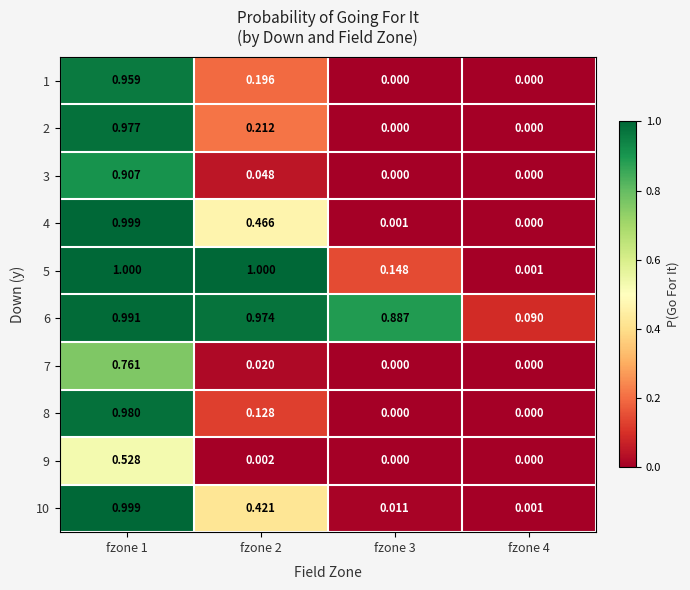

Reading right to left, what are all the values shown in this chart?

1: fzone 4=0.0	fzone 3=0.0	fzone 2=0.2	fzone 1=1.0
2: fzone 4=0.0	fzone 3=0.0	fzone 2=0.2	fzone 1=1.0
3: fzone 4=0.0	fzone 3=0.0	fzone 2=0.0	fzone 1=0.9
4: fzone 4=0.0	fzone 3=0.0	fzone 2=0.5	fzone 1=1.0
5: fzone 4=0.0	fzone 3=0.1	fzone 2=1.0	fzone 1=1.0
6: fzone 4=0.1	fzone 3=0.9	fzone 2=1.0	fzone 1=1.0
7: fzone 4=0.0	fzone 3=0.0	fzone 2=0.0	fzone 1=0.8
8: fzone 4=0.0	fzone 3=0.0	fzone 2=0.1	fzone 1=1.0
9: fzone 4=0.0	fzone 3=0.0	fzone 2=0.0	fzone 1=0.5
10: fzone 4=0.0	fzone 3=0.0	fzone 2=0.4	fzone 1=1.0